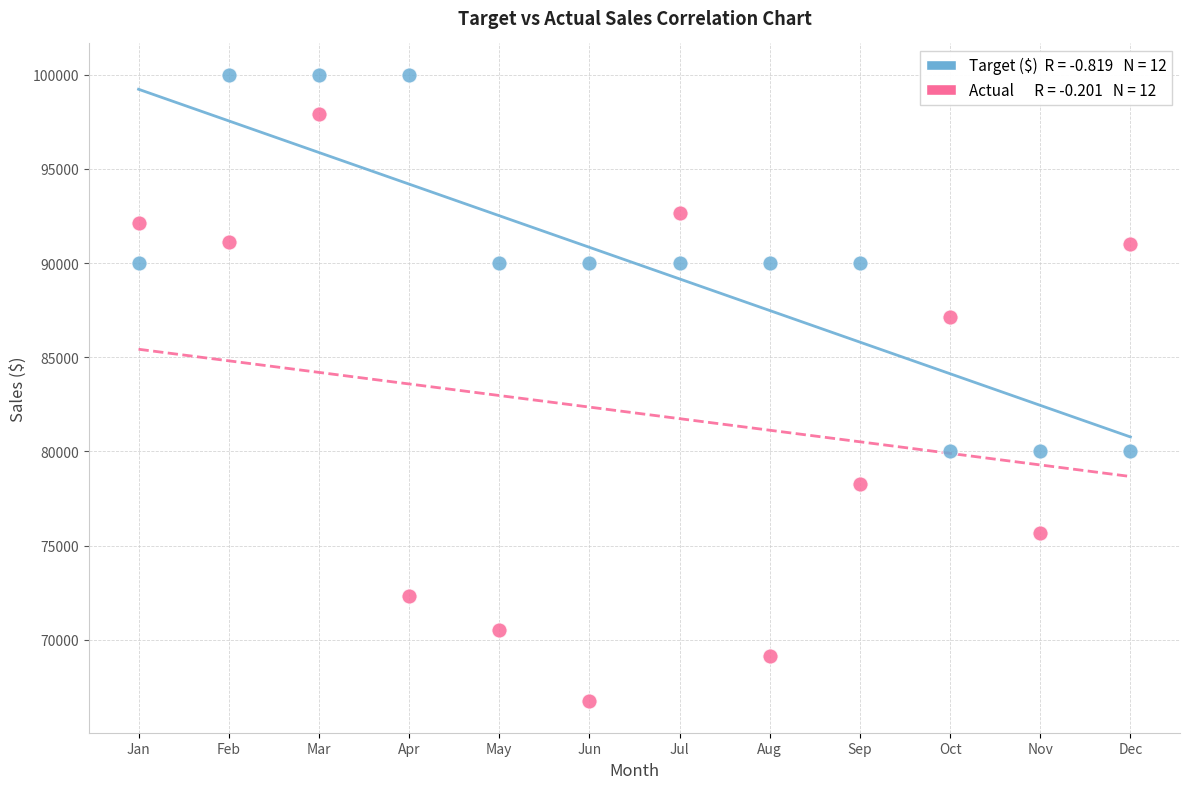

Across all data points, what is the range of Y values (max minus min)?

33272.6